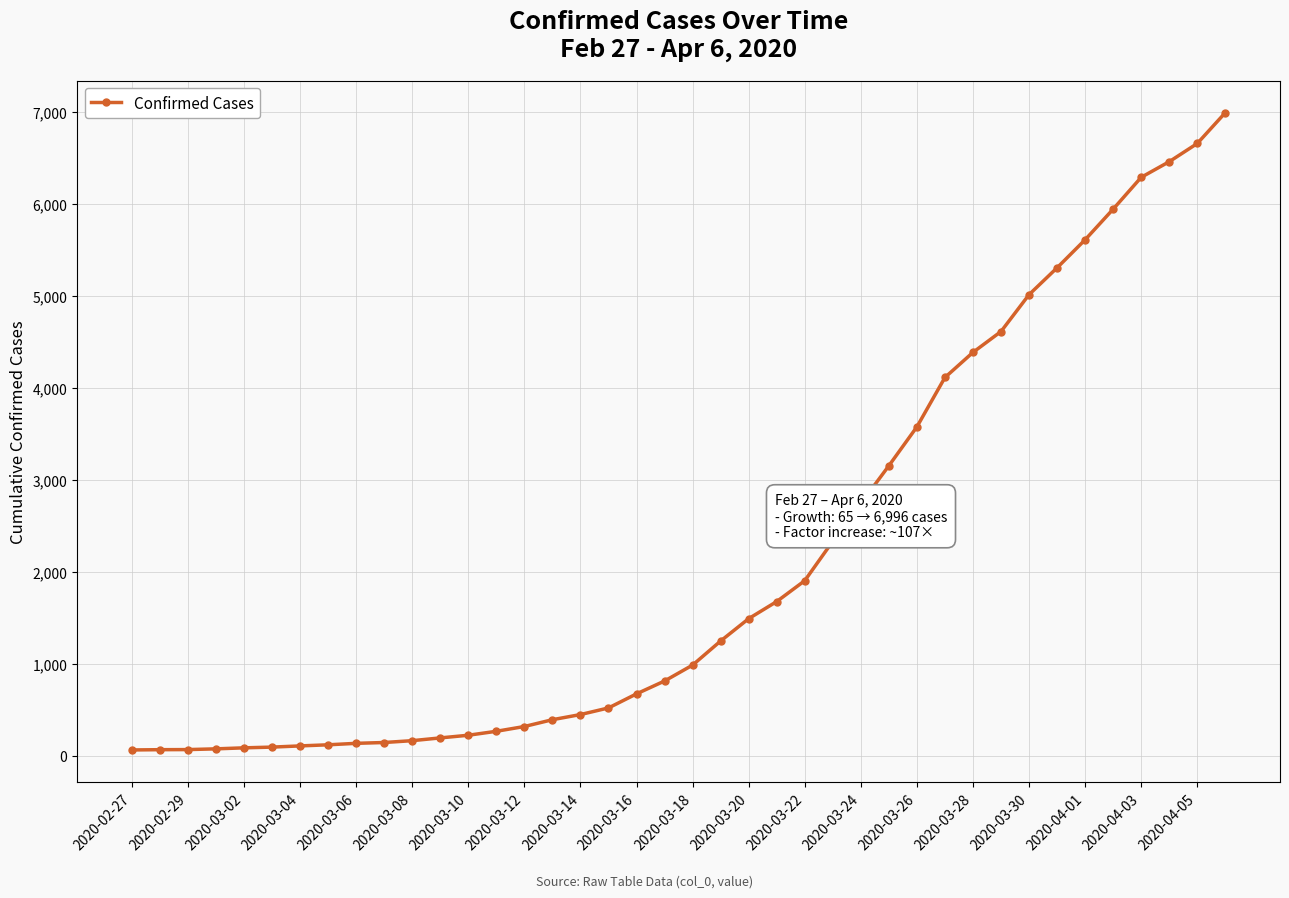

What is the value of the 22nd point from the left?

1250